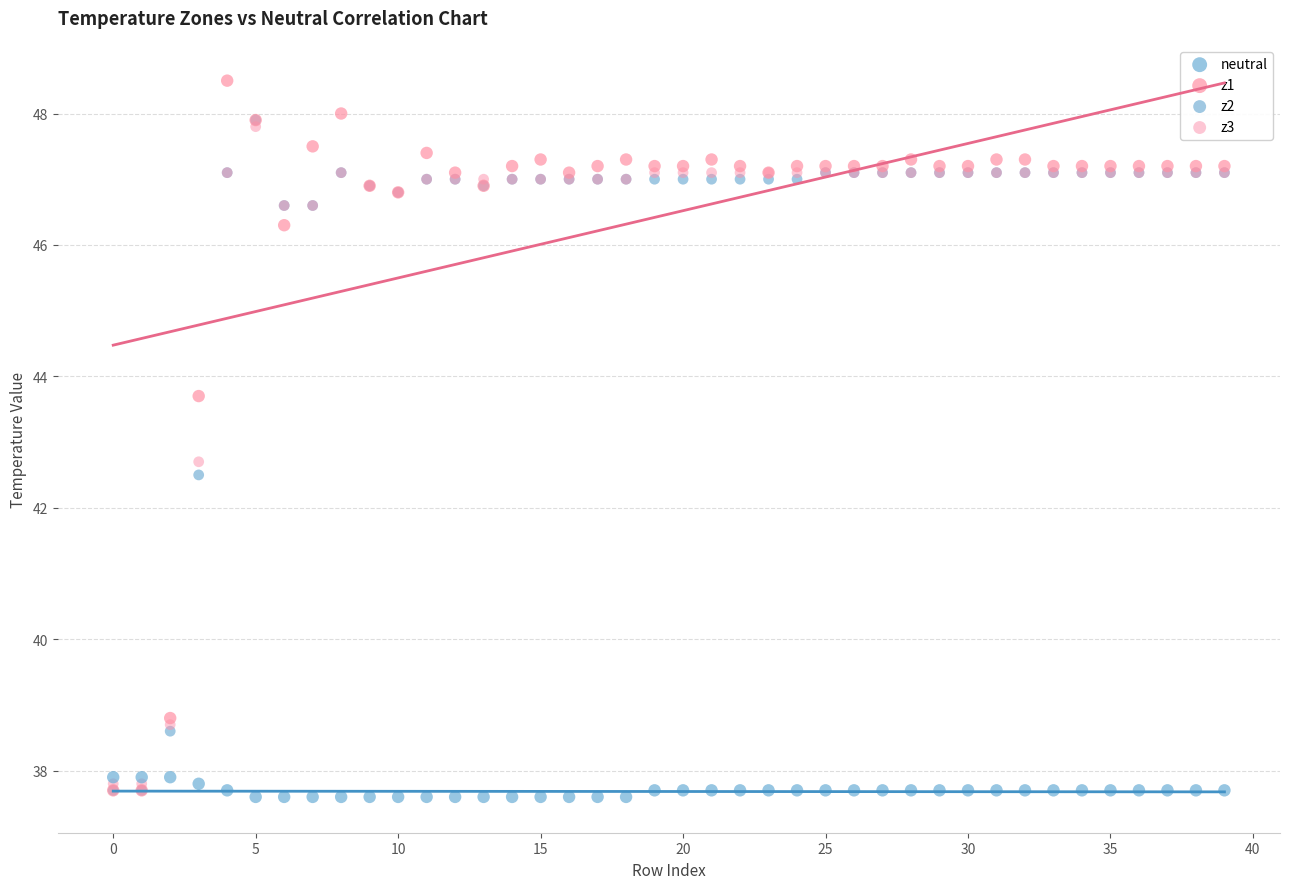

Which series contains the highest Y value?

z1